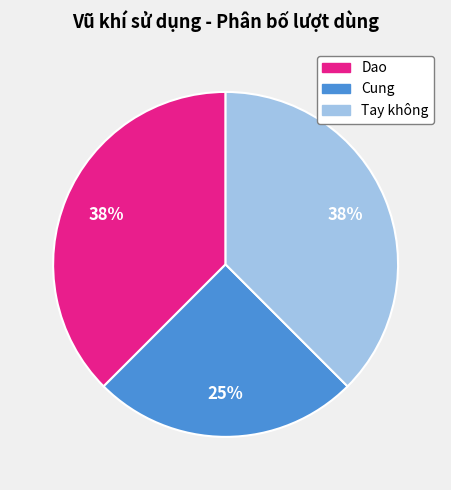

Does Dao represent more than half of the total?

No